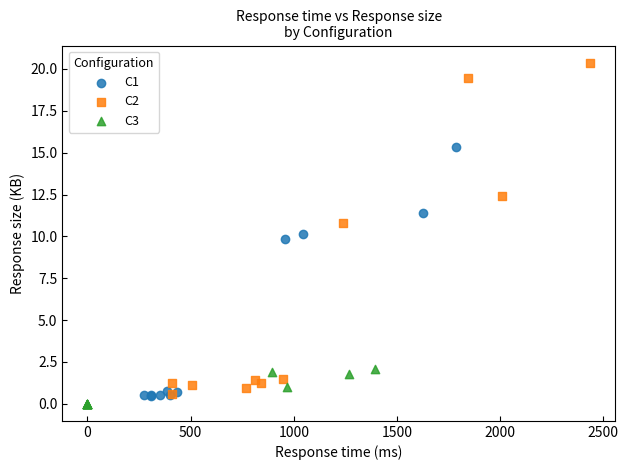

Which series contains the highest Y value?

C2